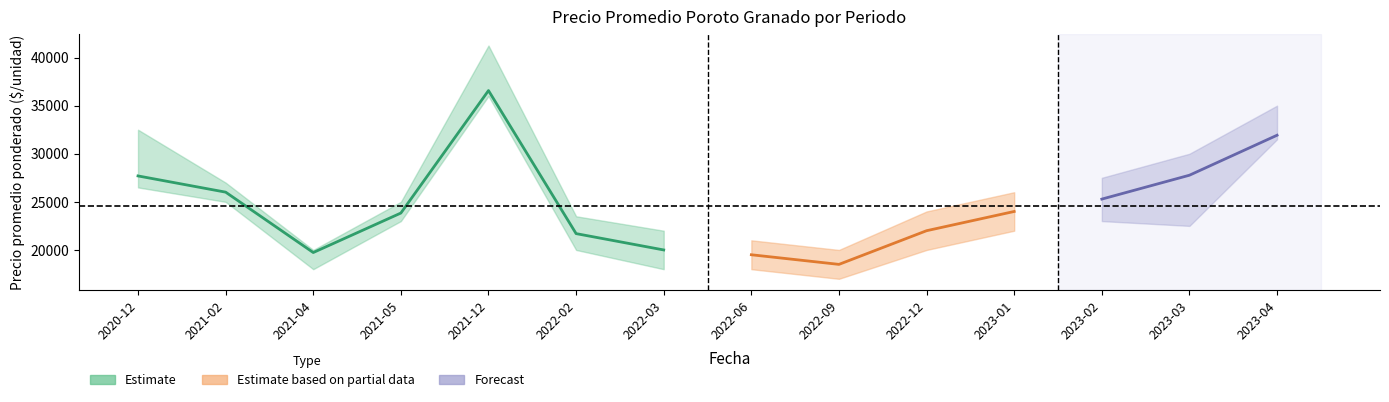

What is the minimum value for Precio promedio ponderado_mean?

18500